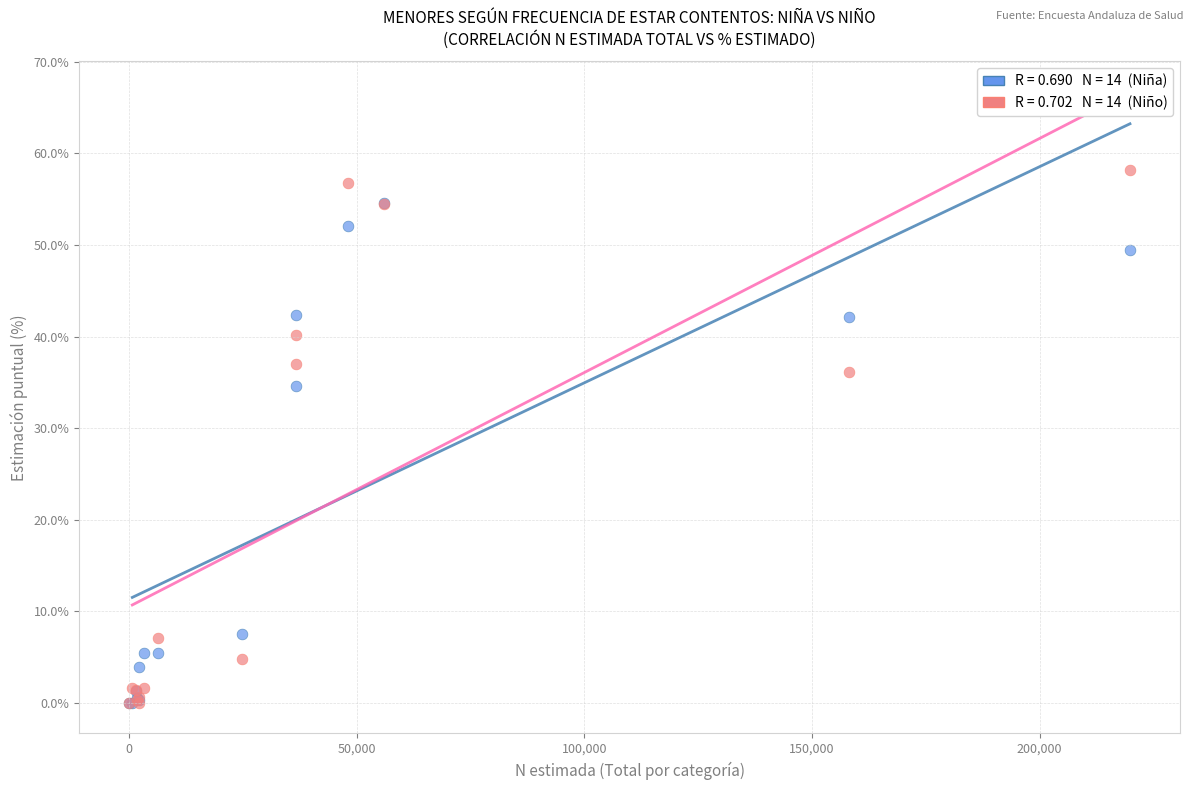

Across all series, what Y value is closest to 29?

34.6